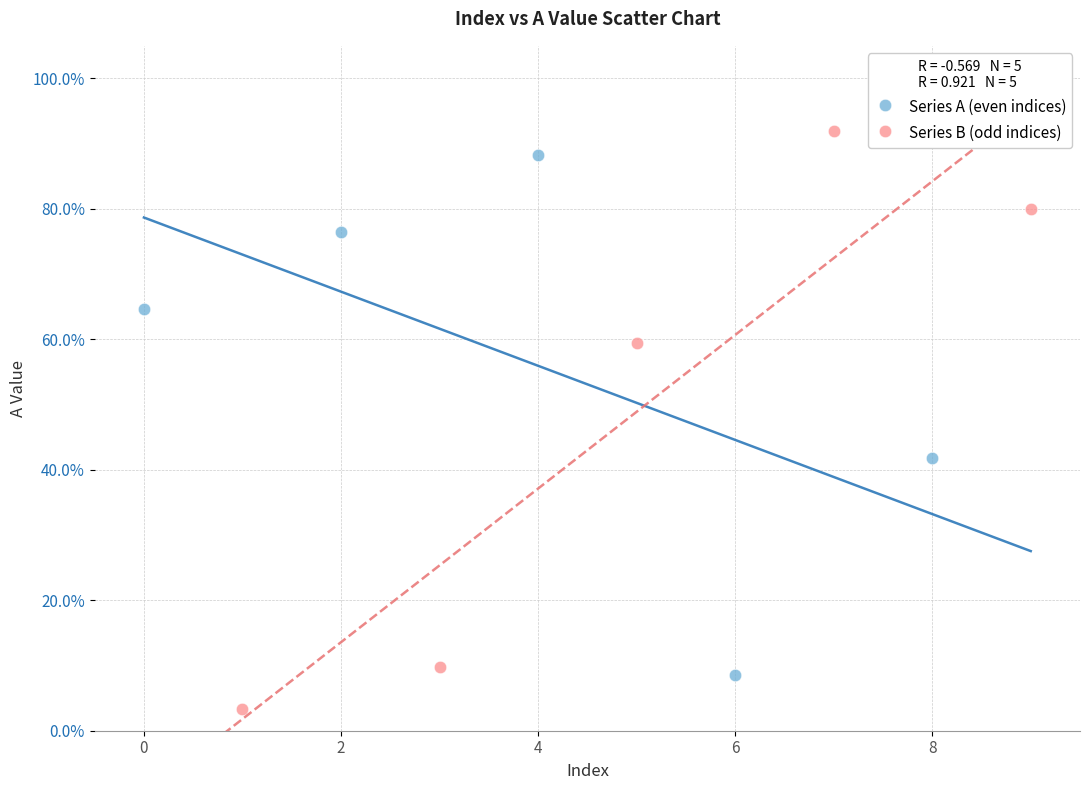

What are all the series names shown in the legend?

Series A (even indices), Series B (odd indices)